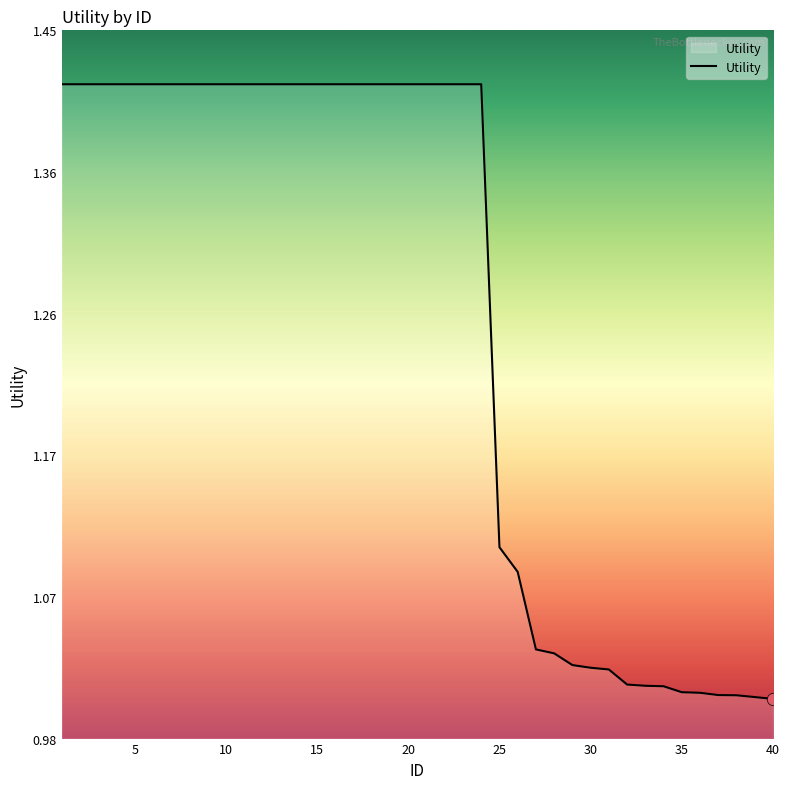

What is the difference between the maximum and minimum values?

0.4